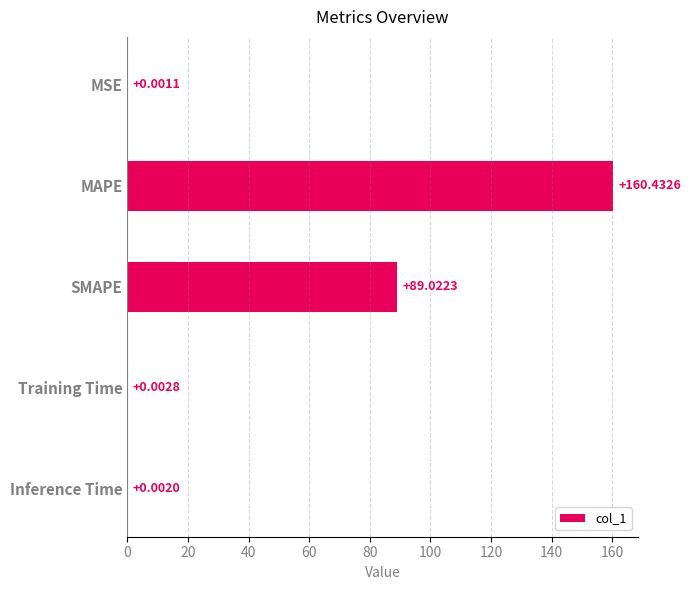

What is the sum of the values at Inference Time and SMAPE?

89.0